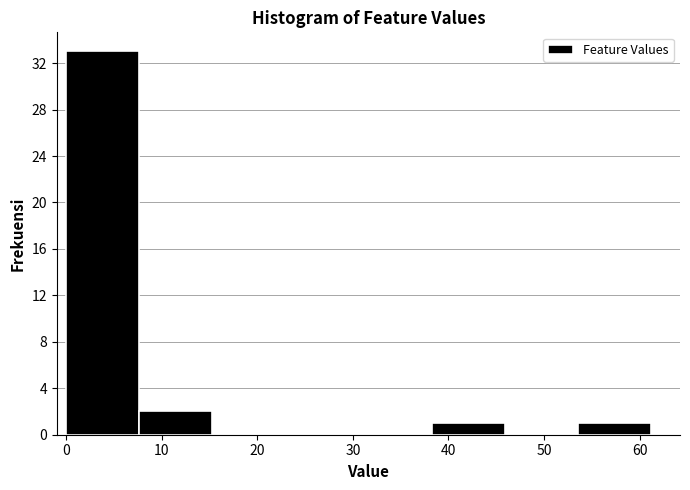

Over which range of the x-axis is the bar tallest?

0 to 8